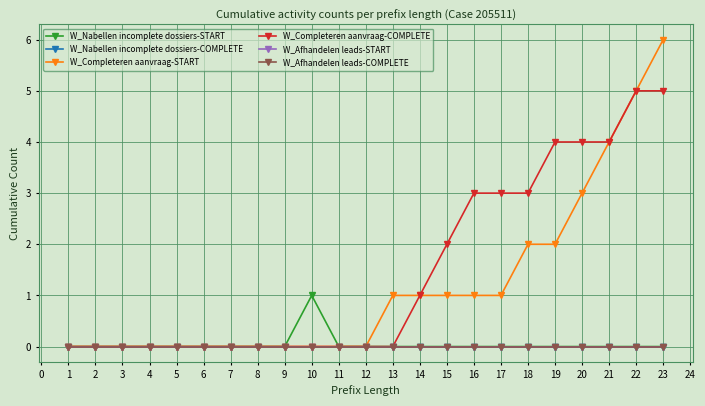

Is this an area chart (filled region under the line)?

No